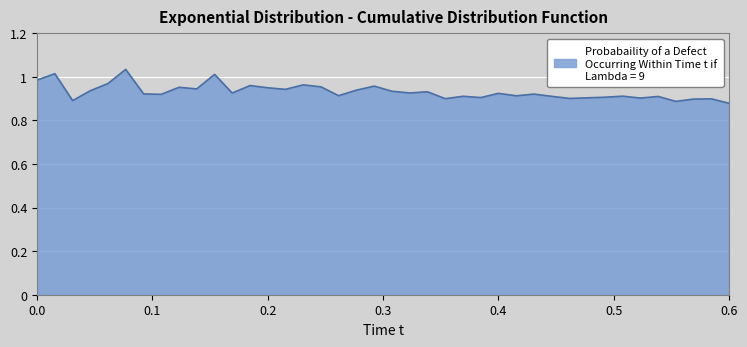

How many lines are shown in the chart?

1